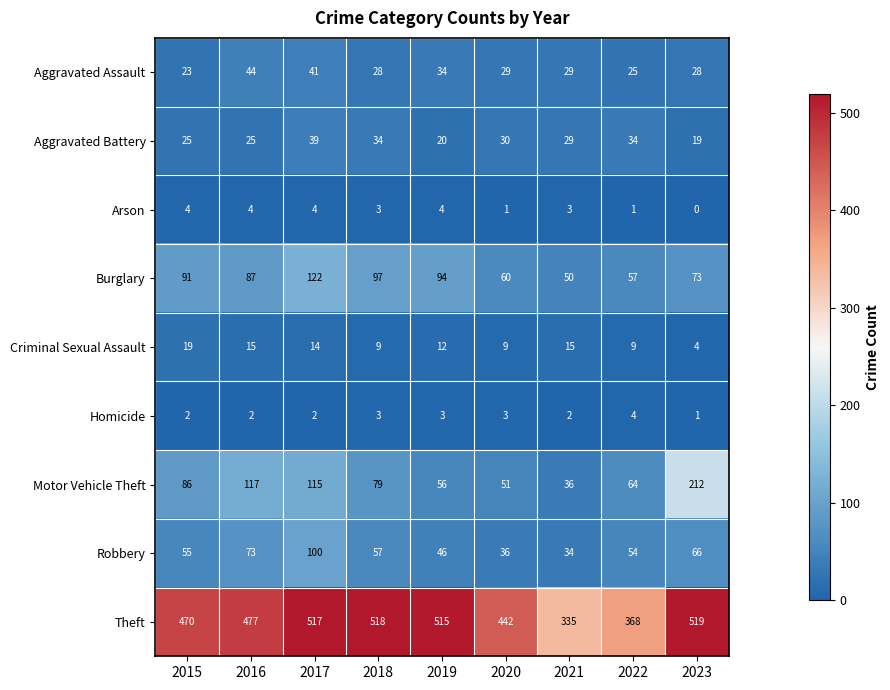

Which category has the lowest value across all series?

2023